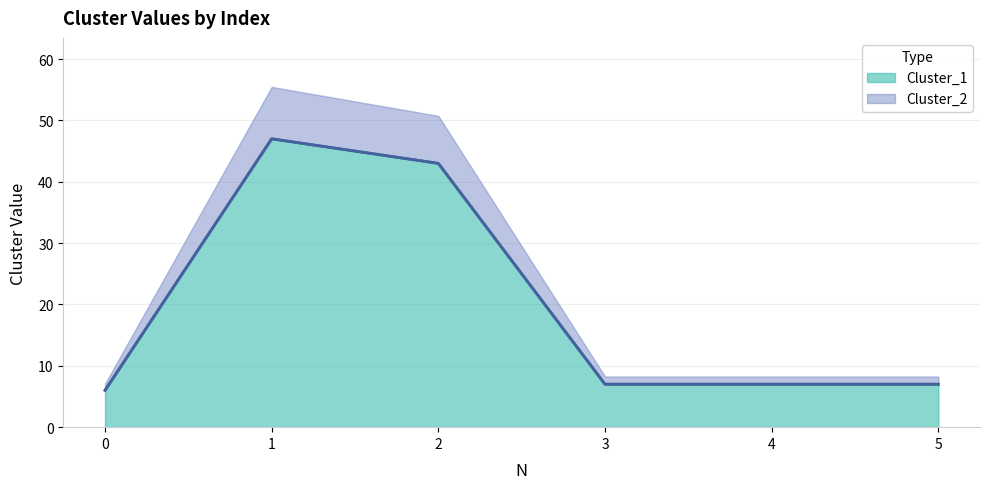

What is the difference between the maximum and second lowest values in the Cluster_1 series?

40.0